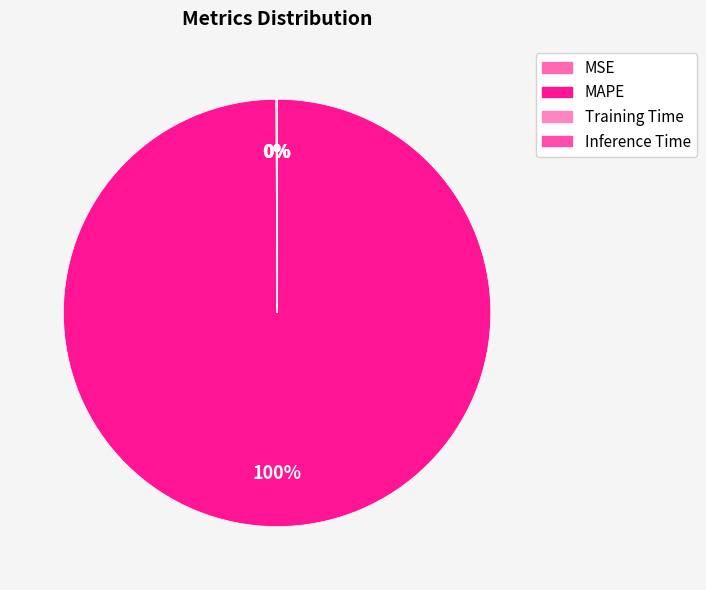

Between Inference Time and MSE, which is larger?

MSE